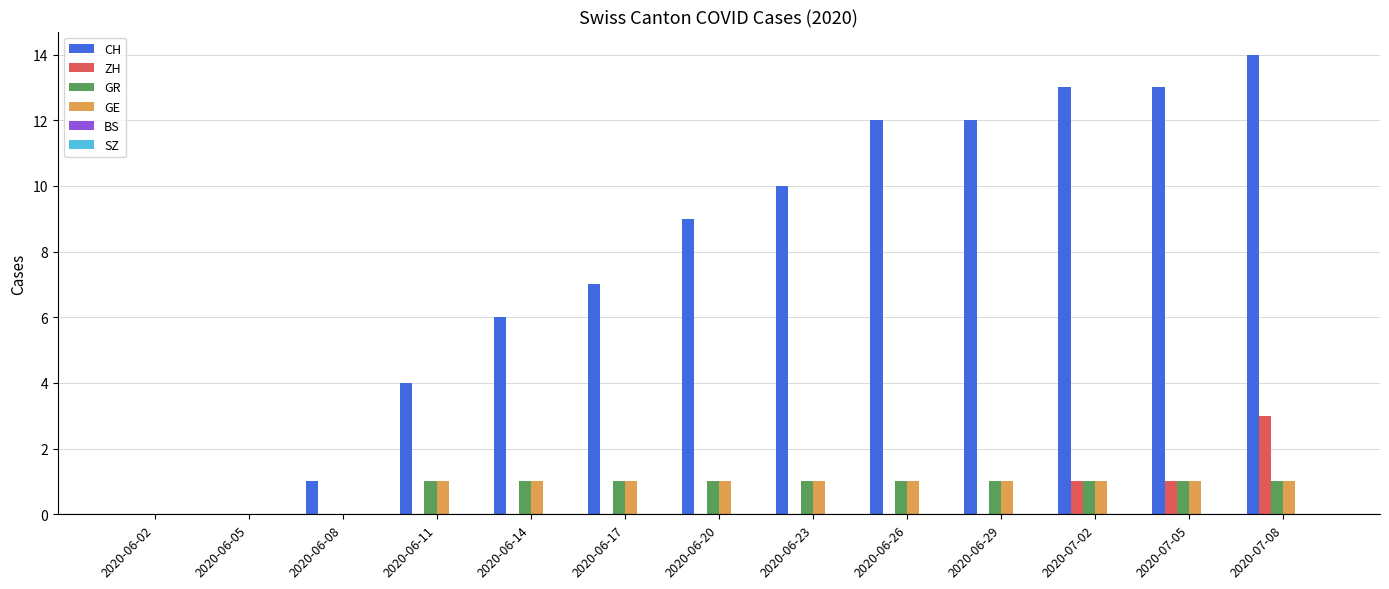

Is the value of GR at 2020-06-17 greater than the value of ZH at 2020-06-11?

Yes